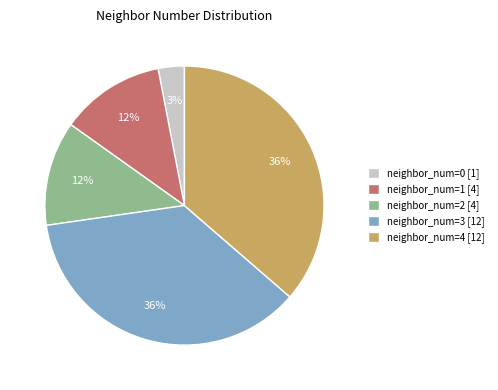

What is the smallest slice in the pie chart?

neighbor_num=0 [1]